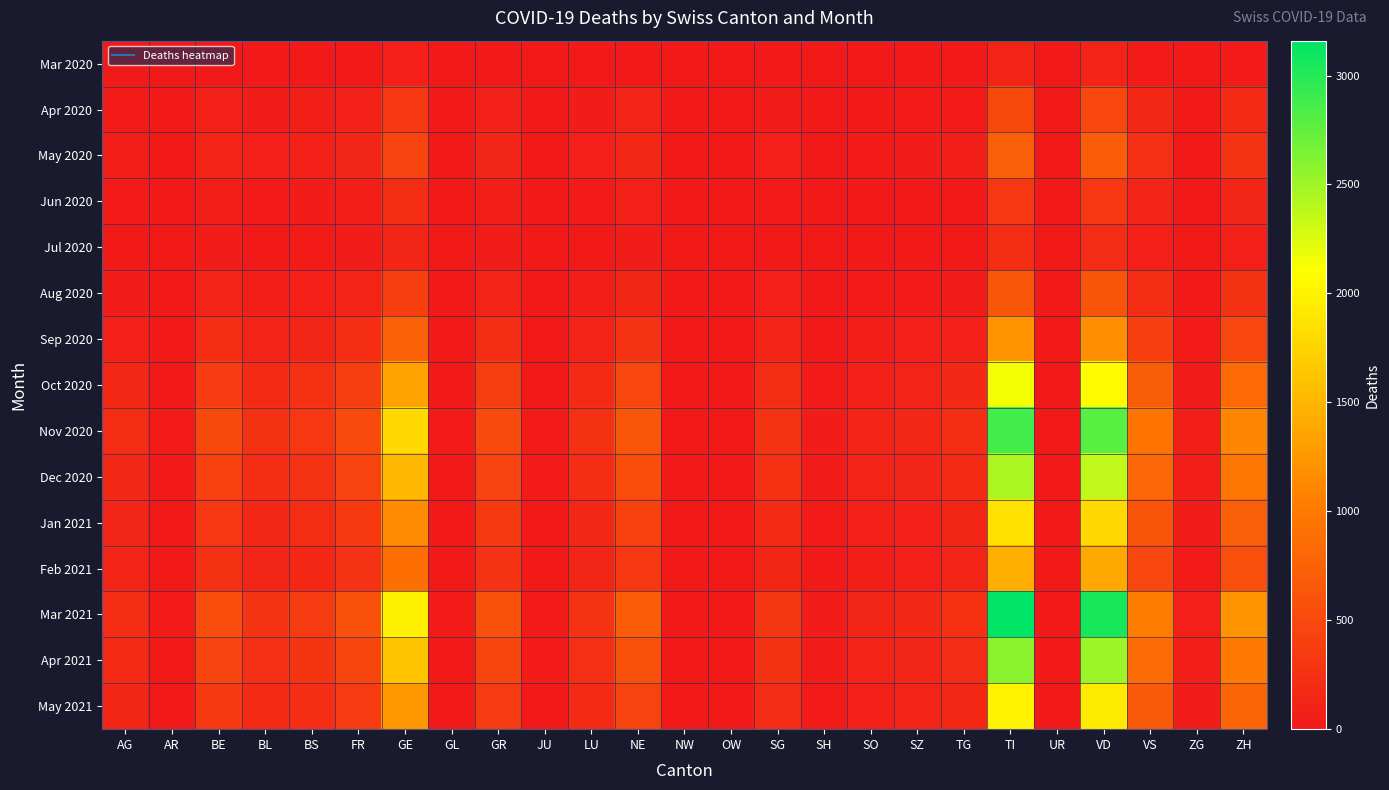

At AG, list the series in order from largest to smallest.

Mar 2021, Nov 2020, Apr 2021, Dec 2020, Oct 2020, May 2021, Jan 2021, Feb 2021, Sep 2020, May 2020, Aug 2020, Apr 2020, Jun 2020, Jul 2020, Mar 2020